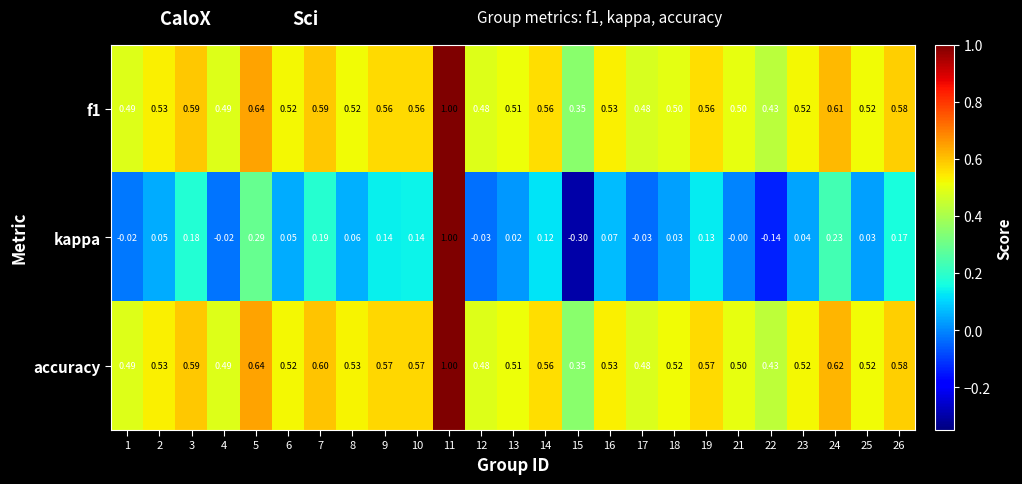

Which series has the largest total across all categories?

accuracy